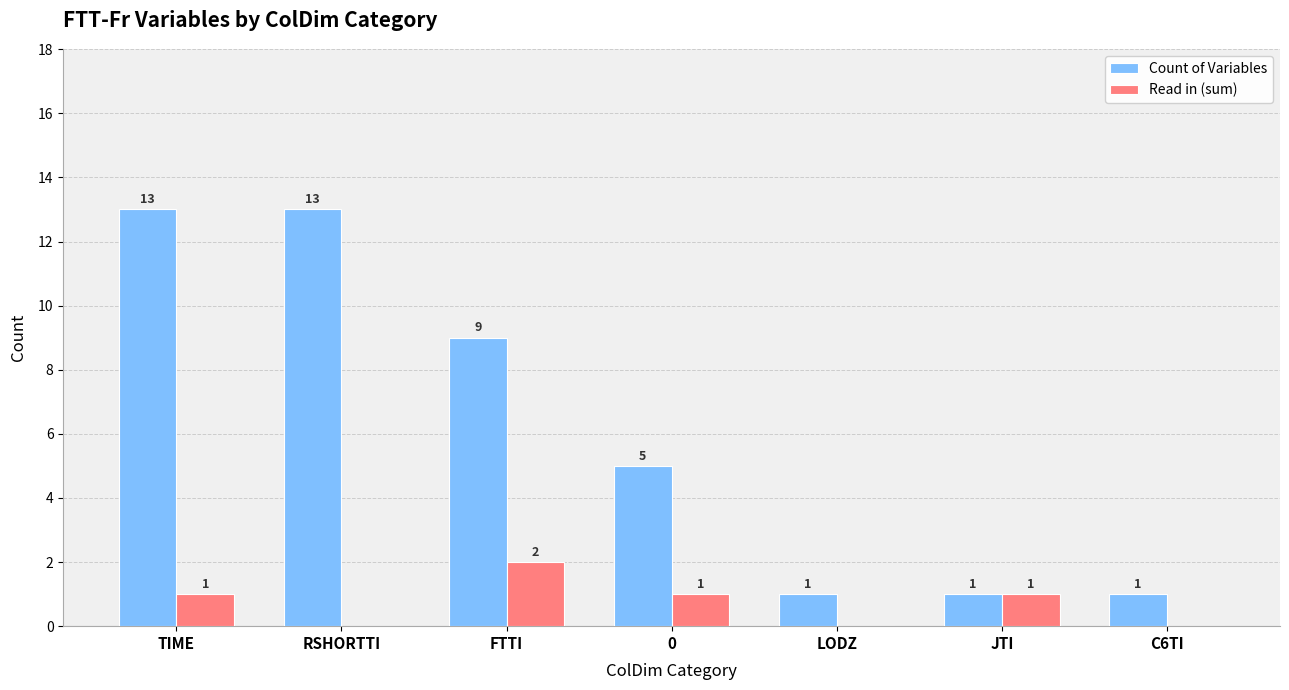

What is the greatest value displayed?

13